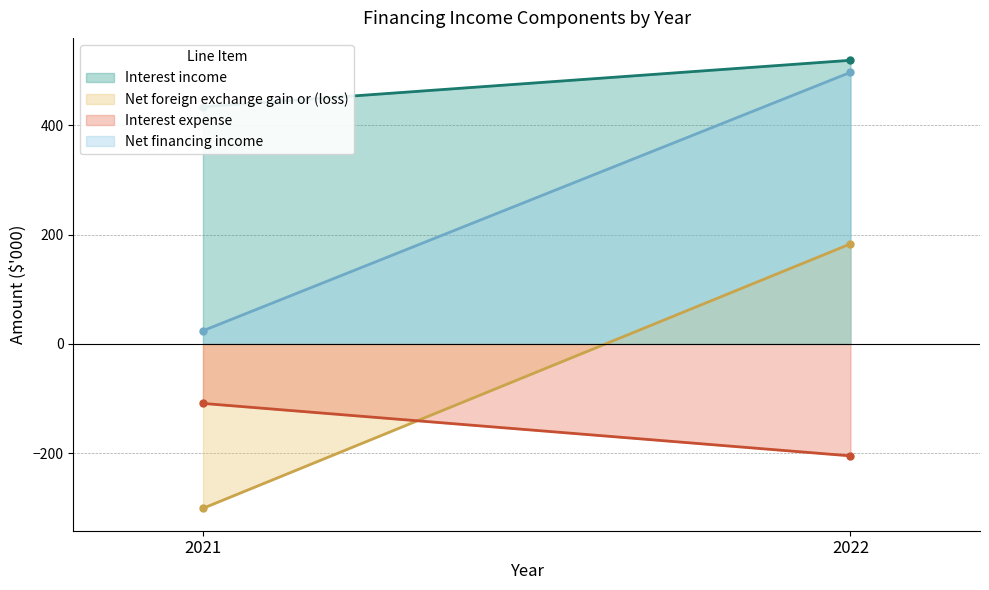

What is the spread (max minus min) of values at 2022?

724